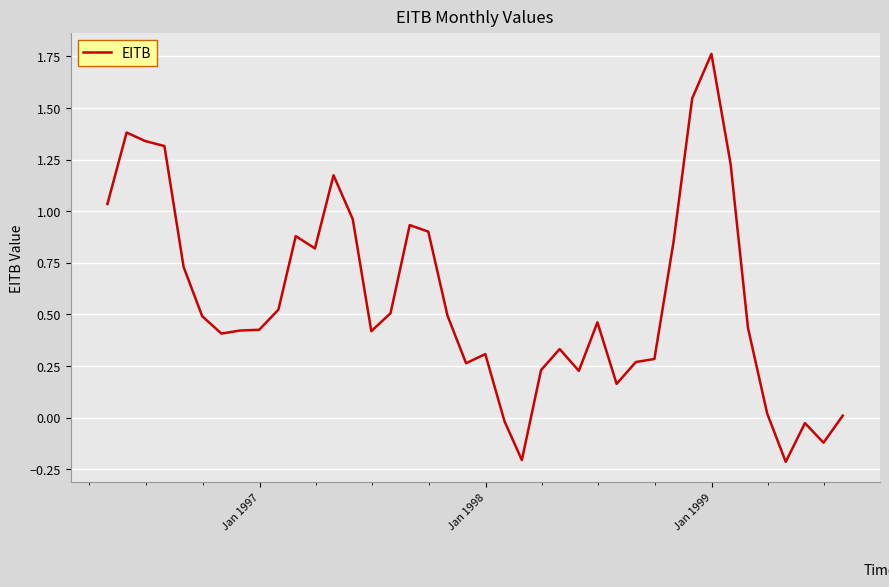

Does the chart display data point markers on the line(s)?

No